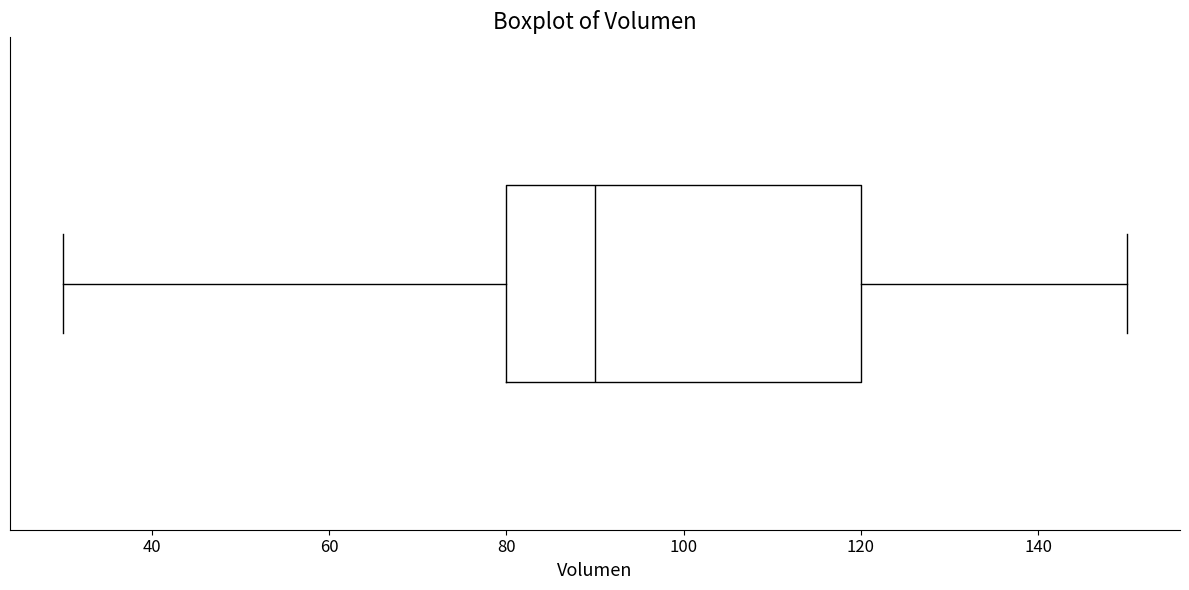

Transcribe this box plot: give where the median line is, the range the box spans, and where the two whiskers end, as read against the x-axis. The values are not printed on the chart, so give them approximately, as read against the axis.

median 90, box 80 to 120, whiskers 30 to 150